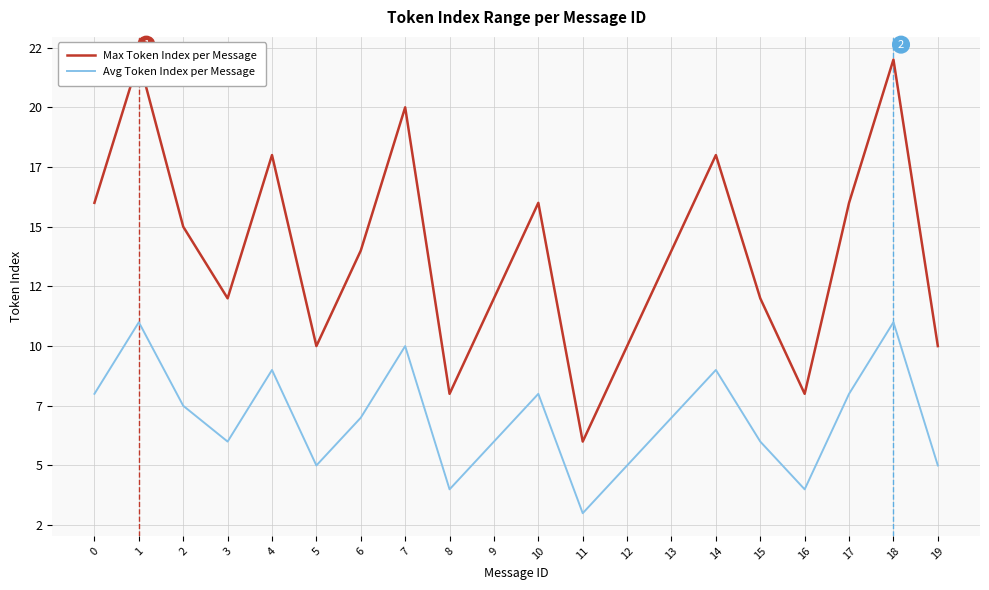

What is the difference between the second highest and second lowest values in the Avg Token Index per Message series?

7.0